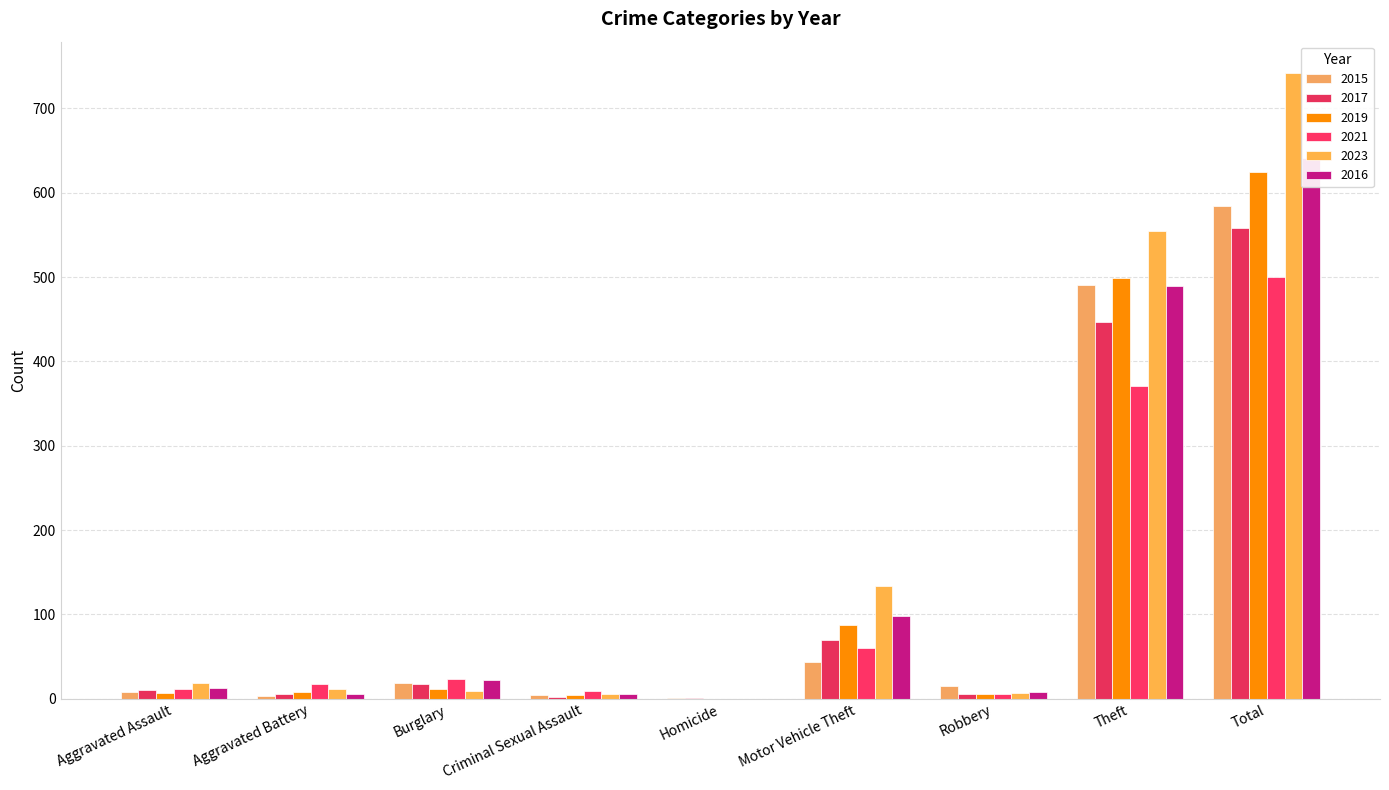

At which label does 2016 first exceed 13?

Burglary